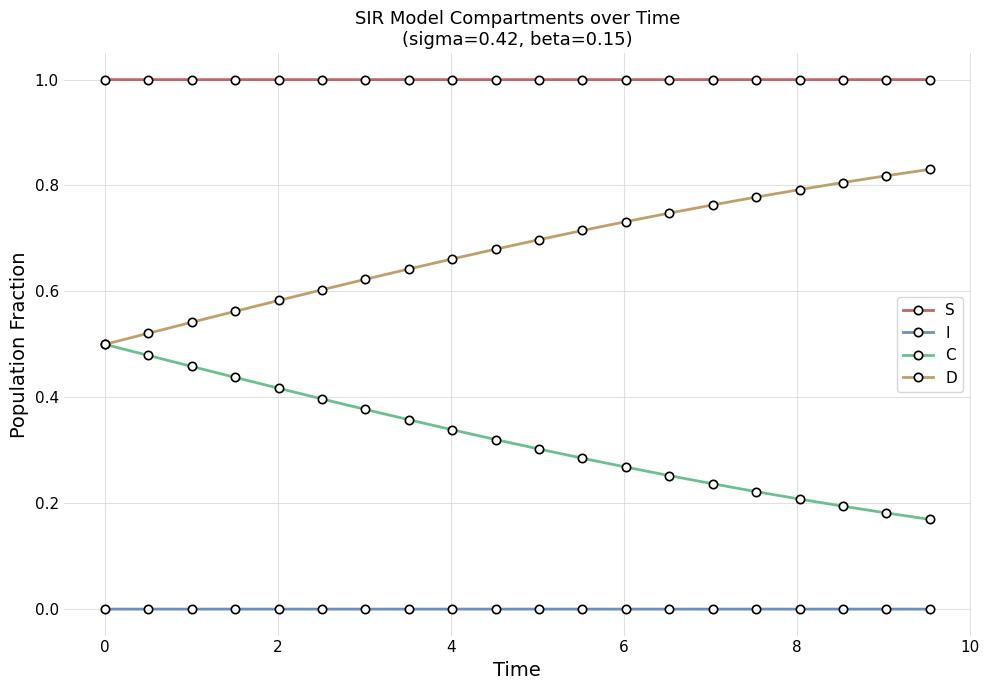

Which series has the largest total across all categories?

S